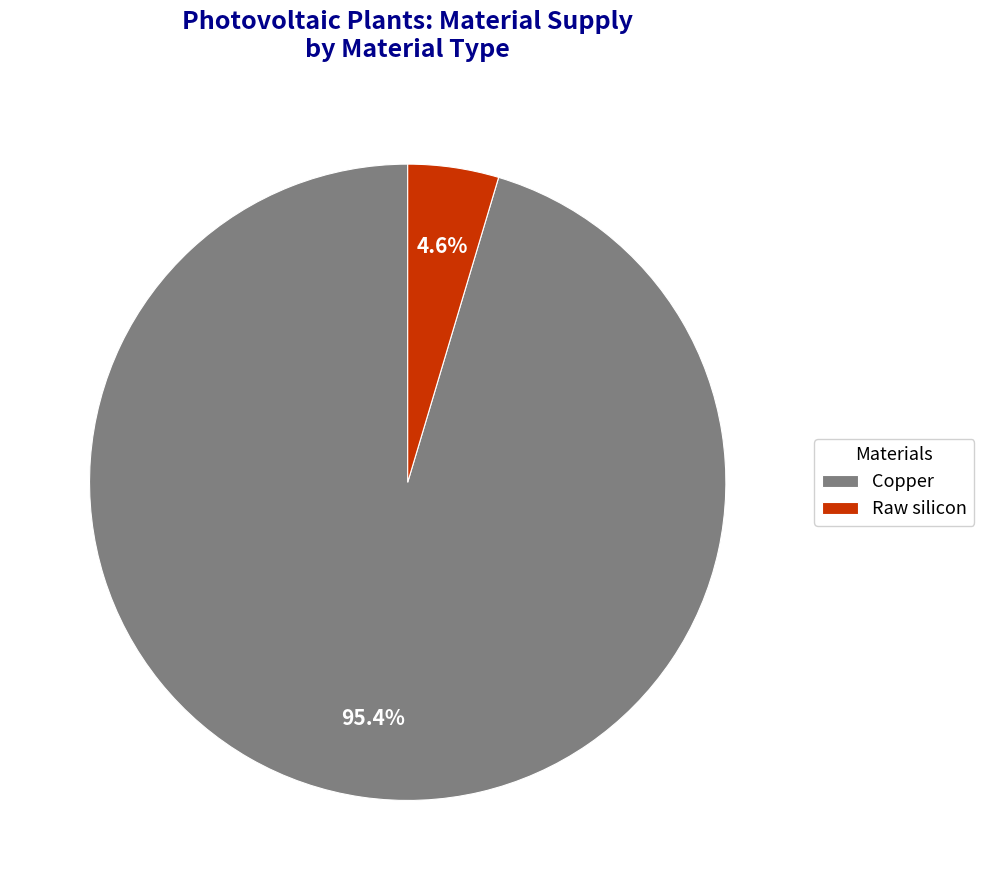

Which category accounts for the majority?

Copper